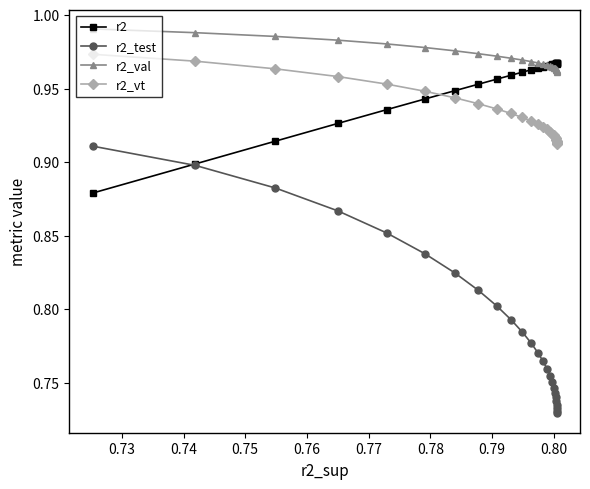

Which series has the widest spread of values?

r2_test